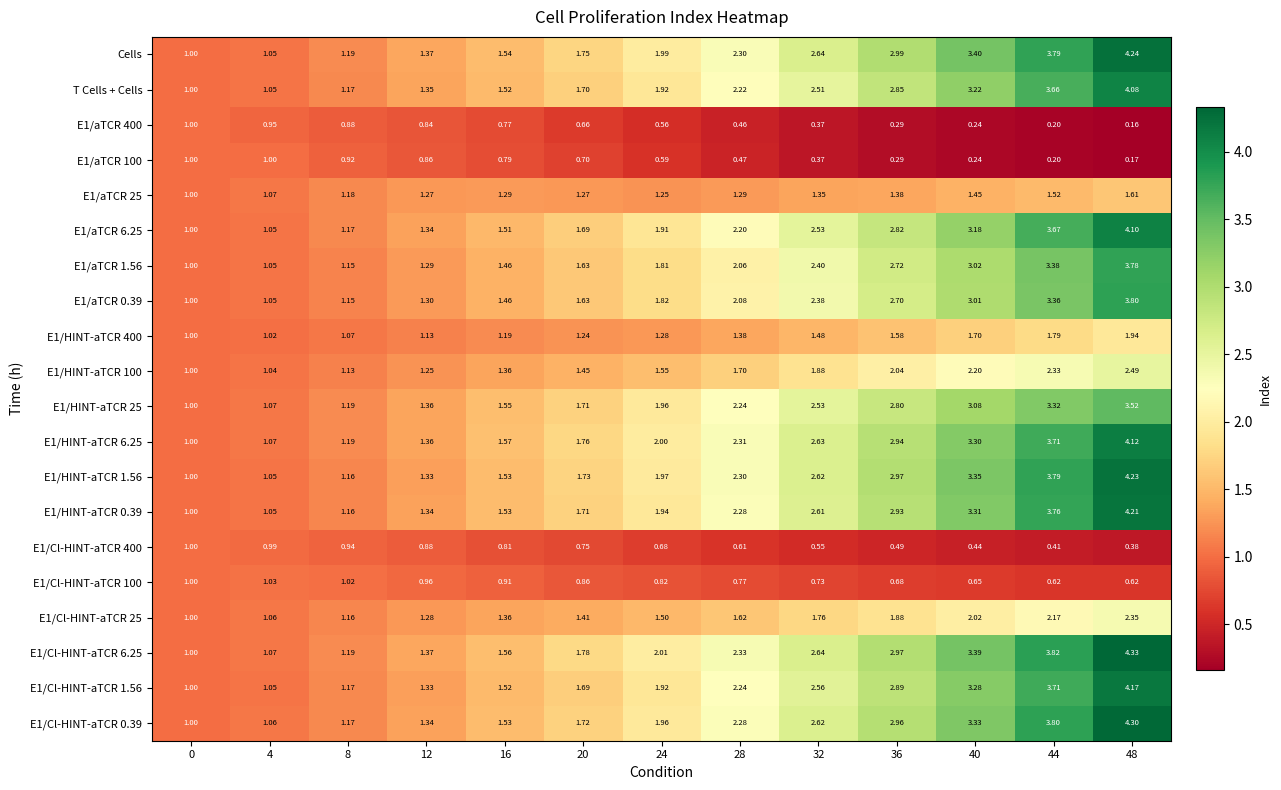

Is the value of Cells at 36 greater than the value of E1/aTCR 1.56 at 48?

No